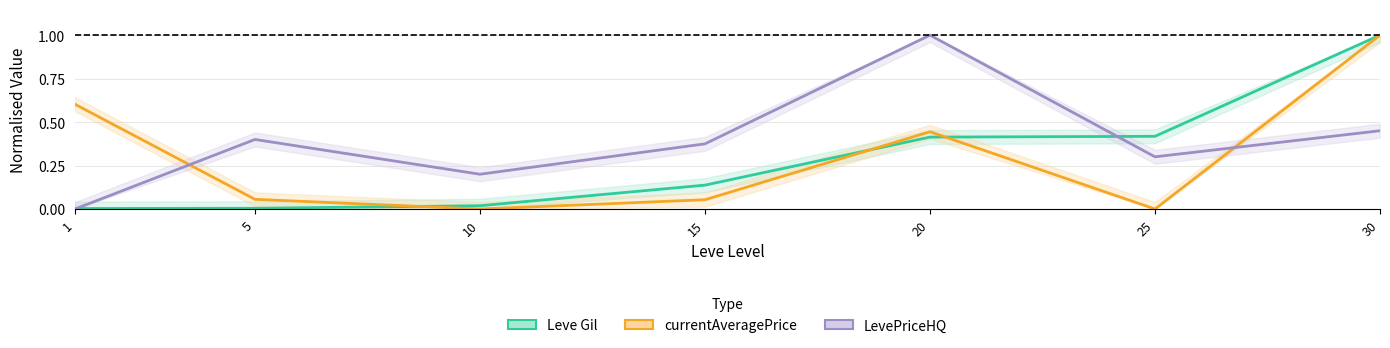

What is the value of the currentAveragePrice point at the 2nd from the left?

0.1